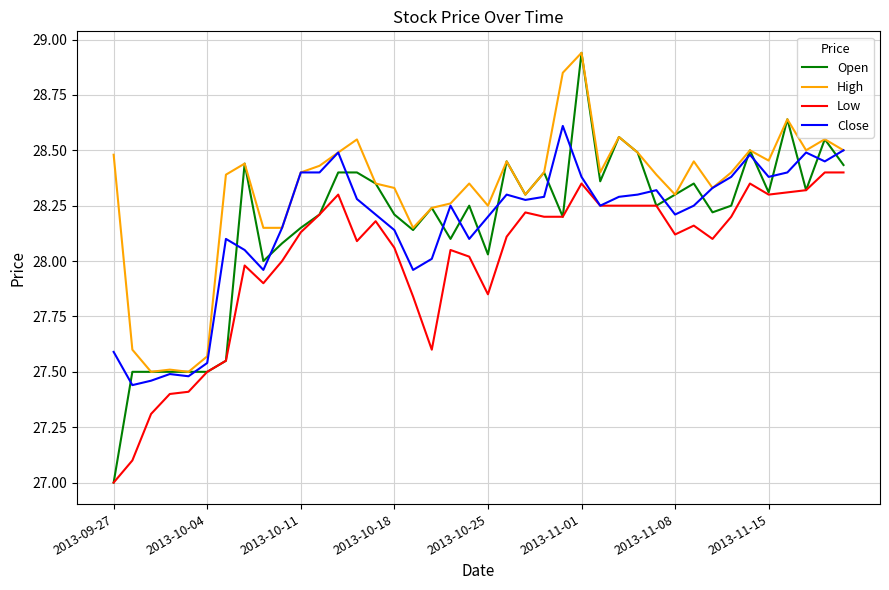

What is the difference between the maximum and minimum values in the Open series?

1.9